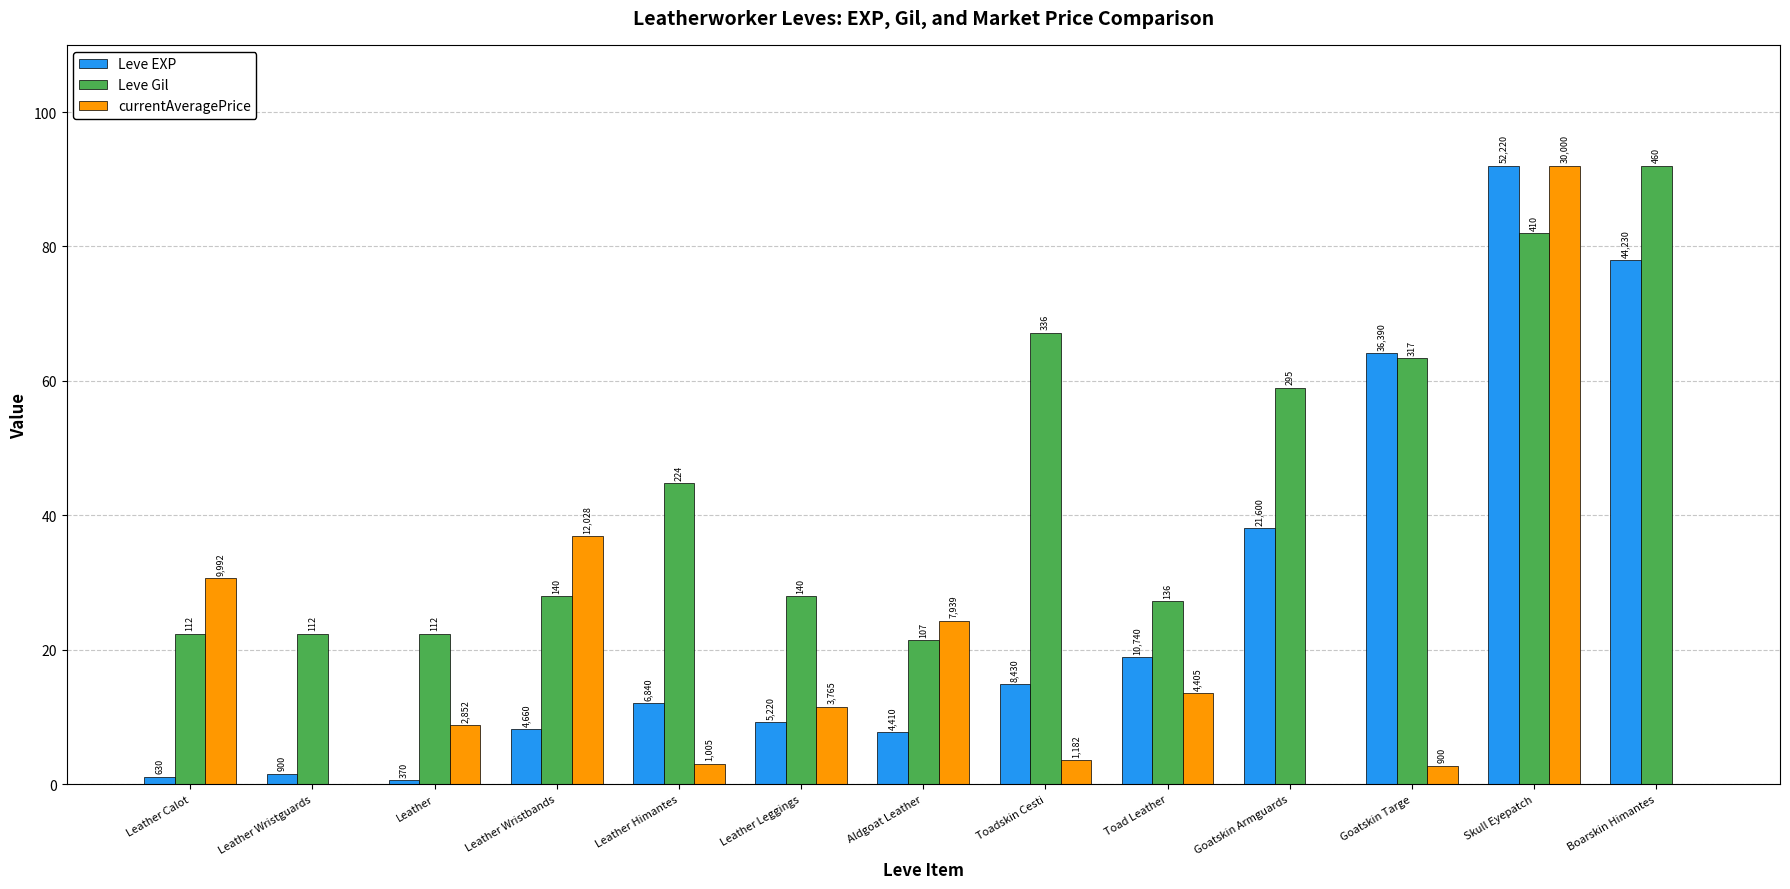

Are the bars horizontal?

No